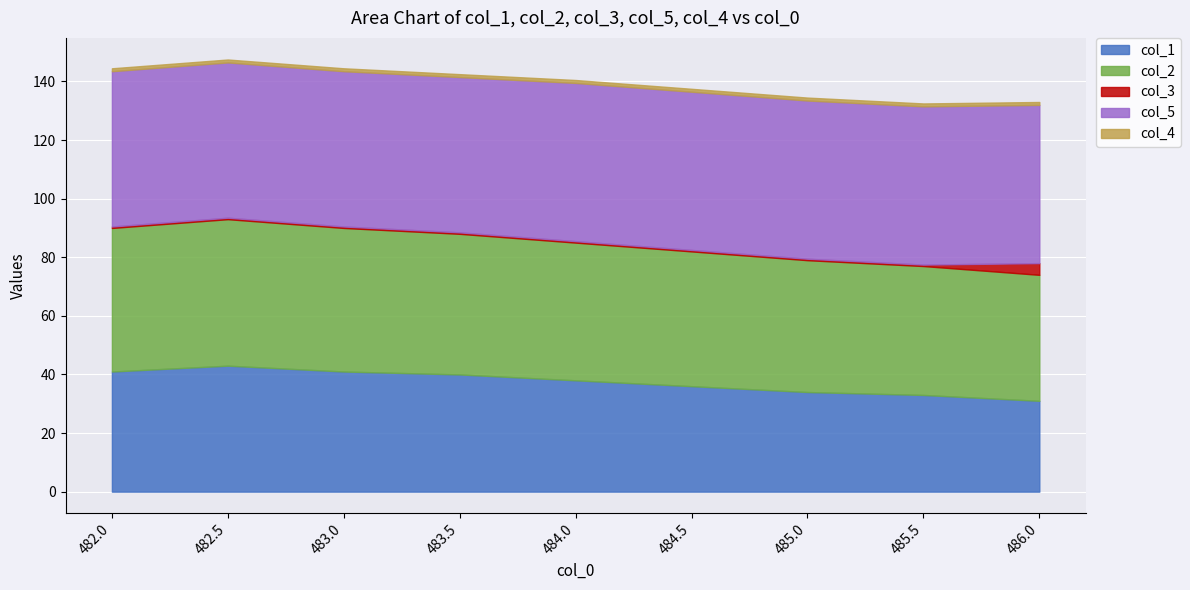

Which series has the largest total across all categories?

col_5